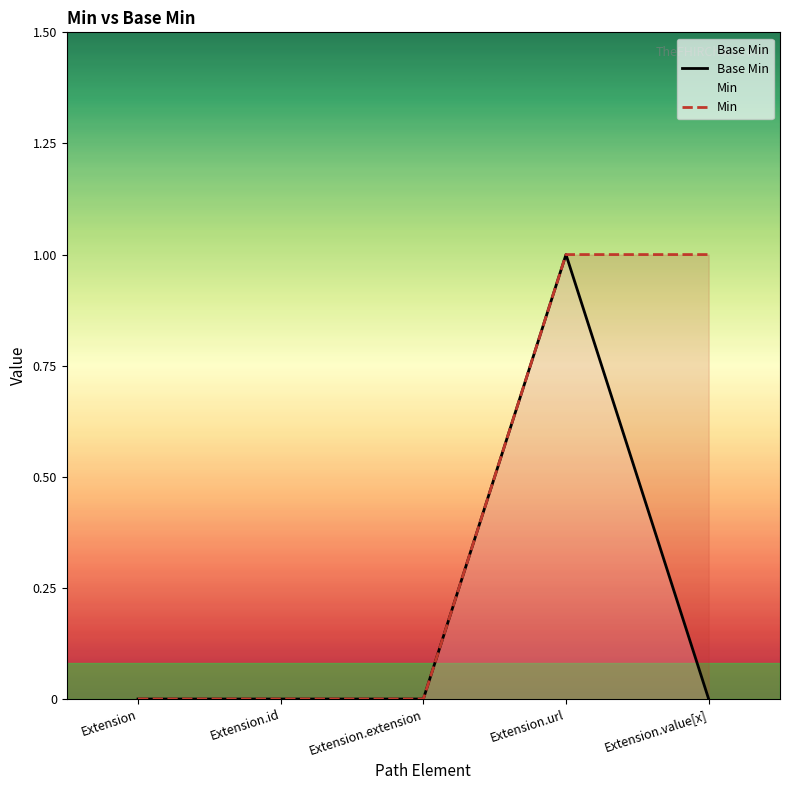

Which series has the largest total across all categories?

Min